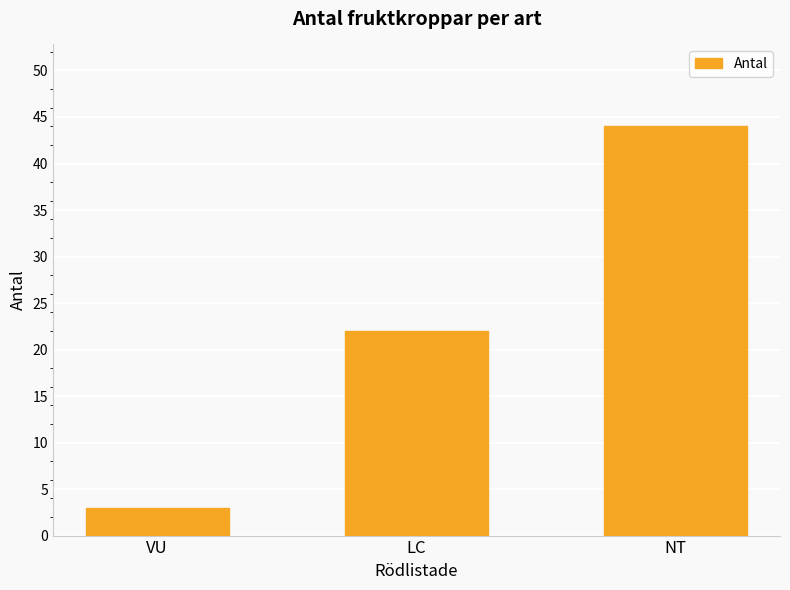

Reading left to right, extract all data points from this chart.

3	22	44